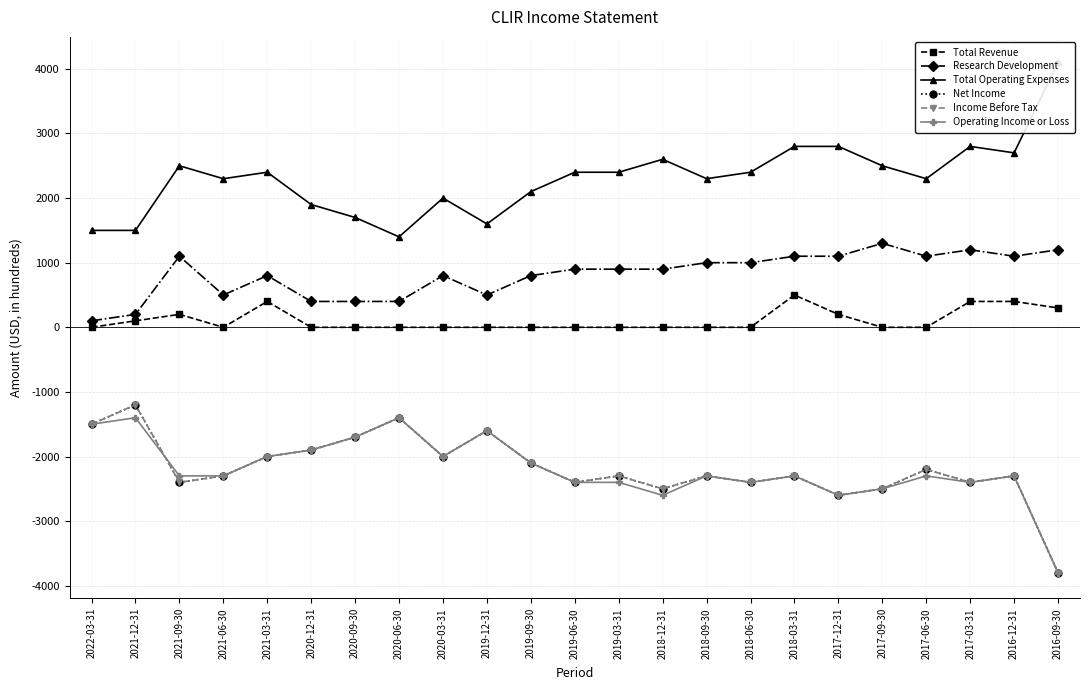

How many data points in Income Before Tax are less than -2300?

8